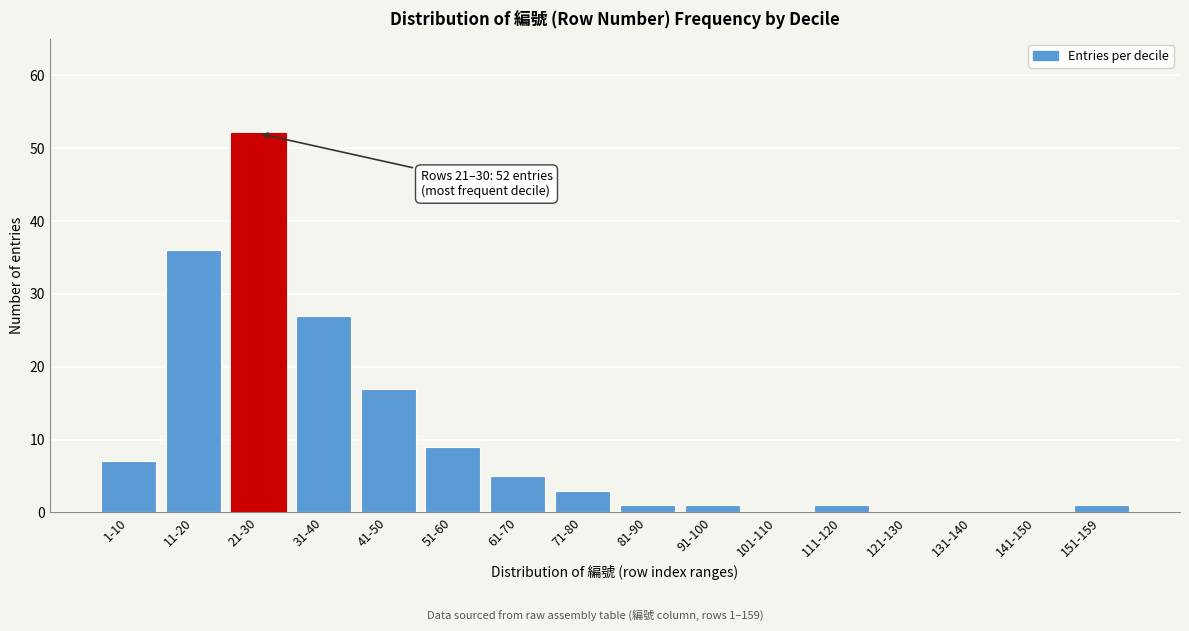

Which label corresponds to the largest value in the chart?

21-30